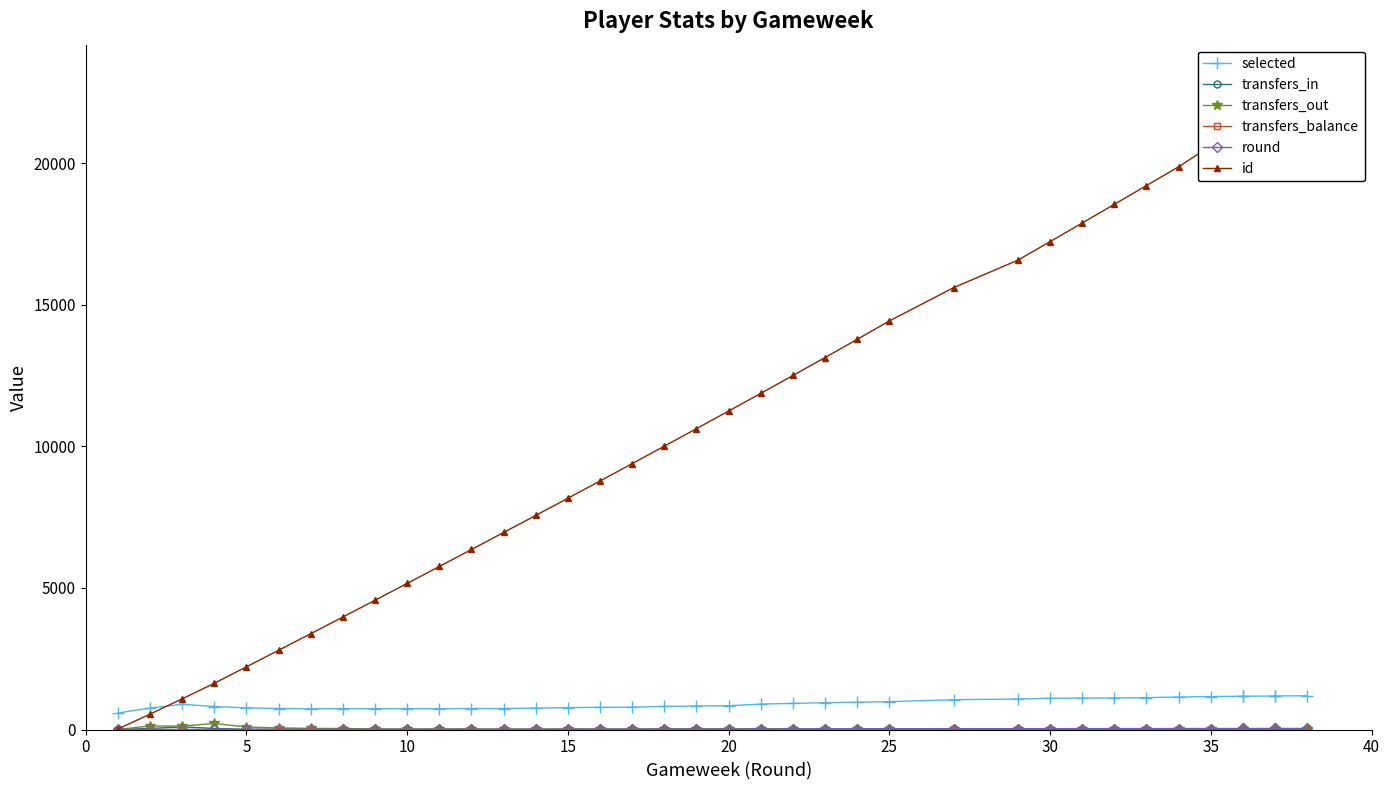

Which series has the widest spread of values?

id